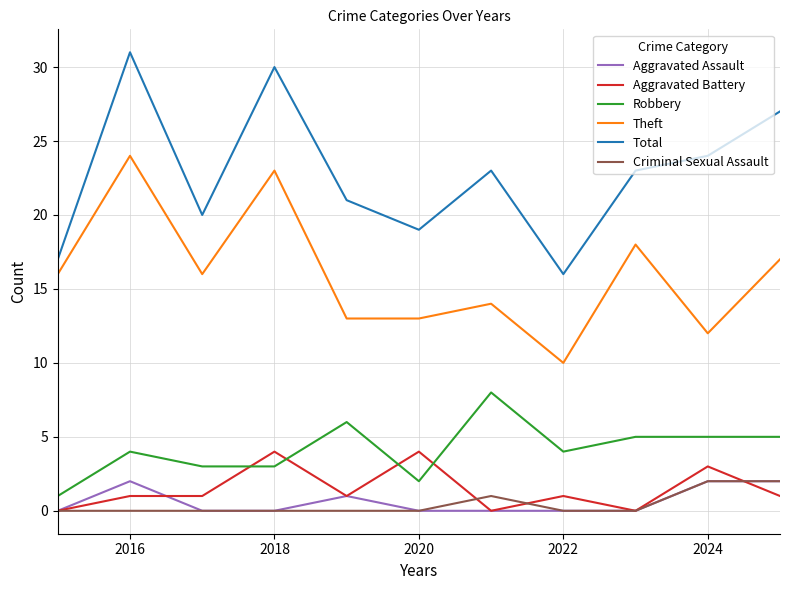

True or false: Aggravated Battery and Total intersect in this chart.

False